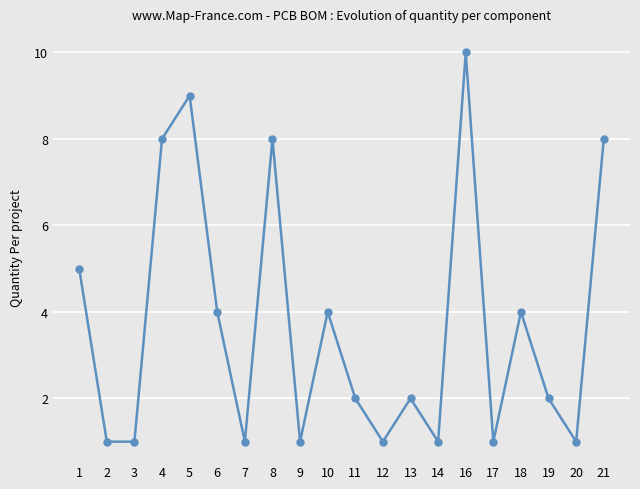

Does the chart have visible grid lines?

Yes